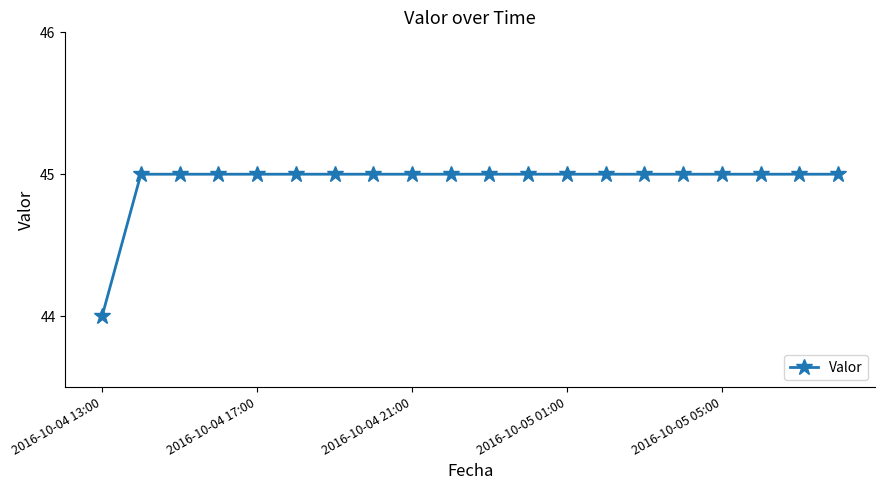

Is this an area chart (filled region under the line)?

No